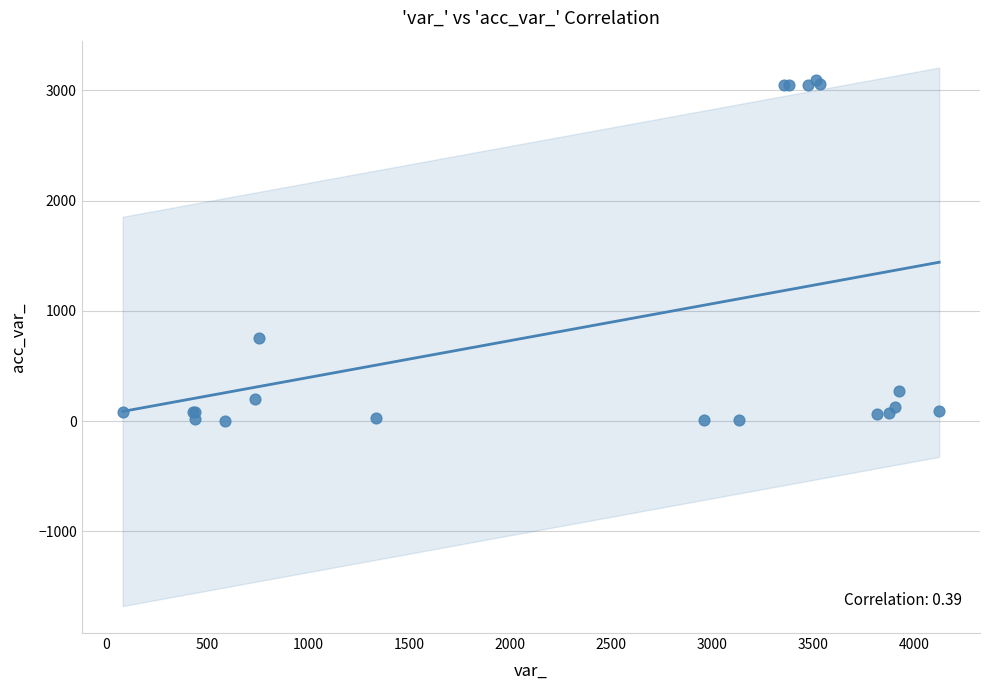

What Y value in the scatter plot is closest to 1549?

754